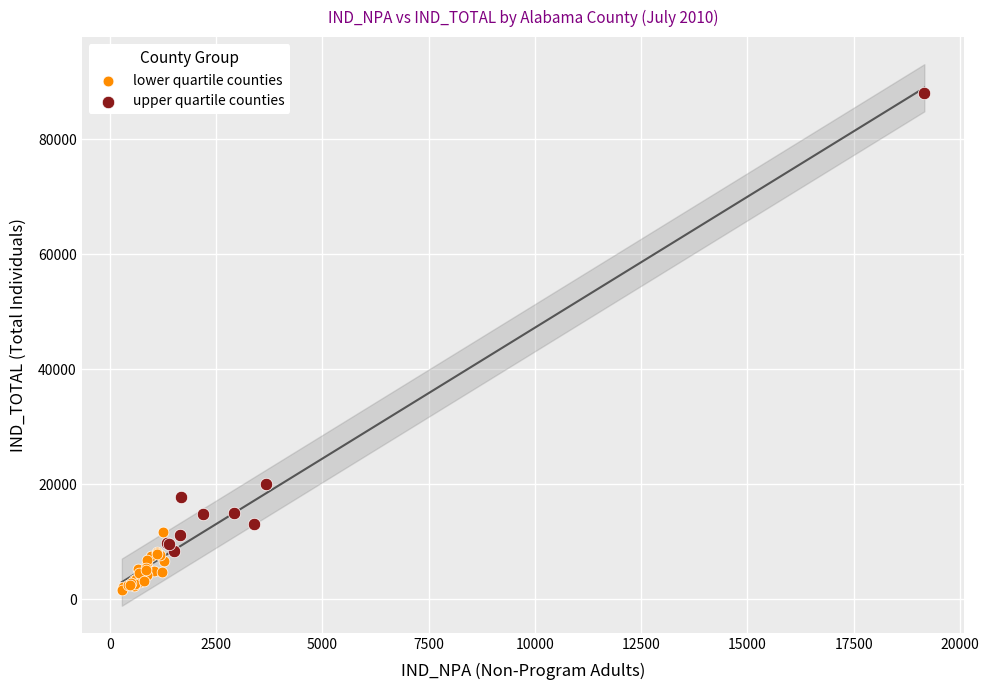

Which series reaches the maximum Y coordinate?

upper quartile counties